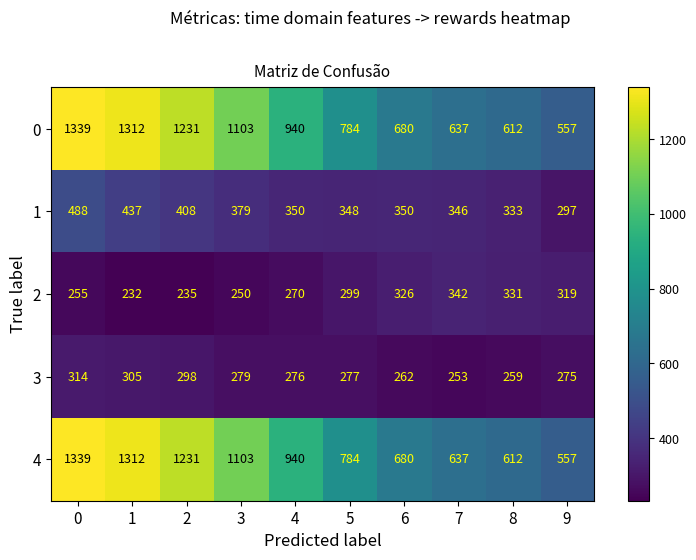

True or false: 3 has a value of 435 at 9.

False